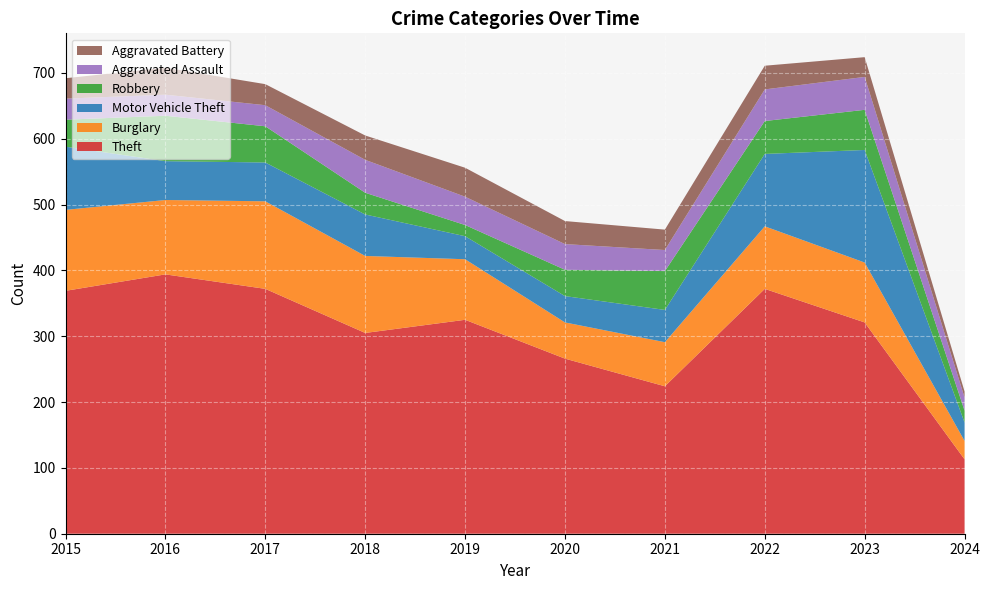

Reading right to left, extract all data points from this chart.

Theft: 113	321	372	224	266	325	305	372	394	369
Burglary: 28	91	95	67	55	92	117	133	113	123
Motor Vehicle Theft: 28	171	110	49	40	35	63	59	59	96
Robbery: 18	61	50	59	40	17	33	55	69	41
Aggravated Assault: 20	50	48	32	39	43	50	32	32	32
Aggravated Battery: 9	30	36	31	35	44	37	32	41	31